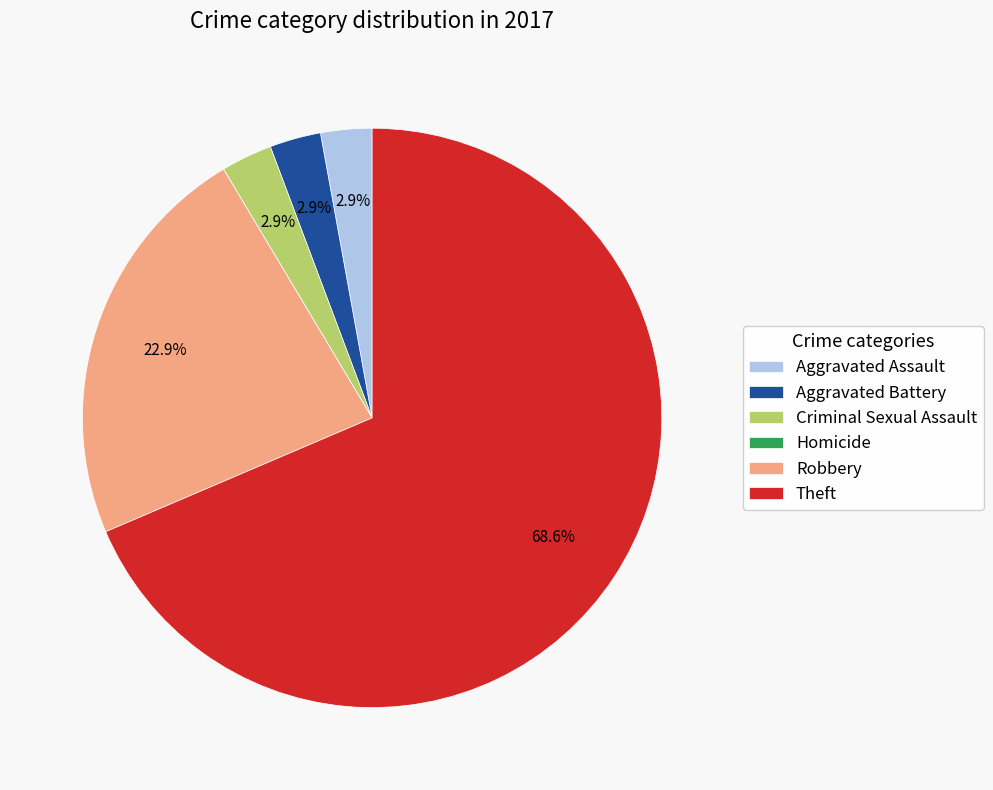

What is the ratio of the value at Aggravated Assault to the value at Aggravated Battery?

1.0